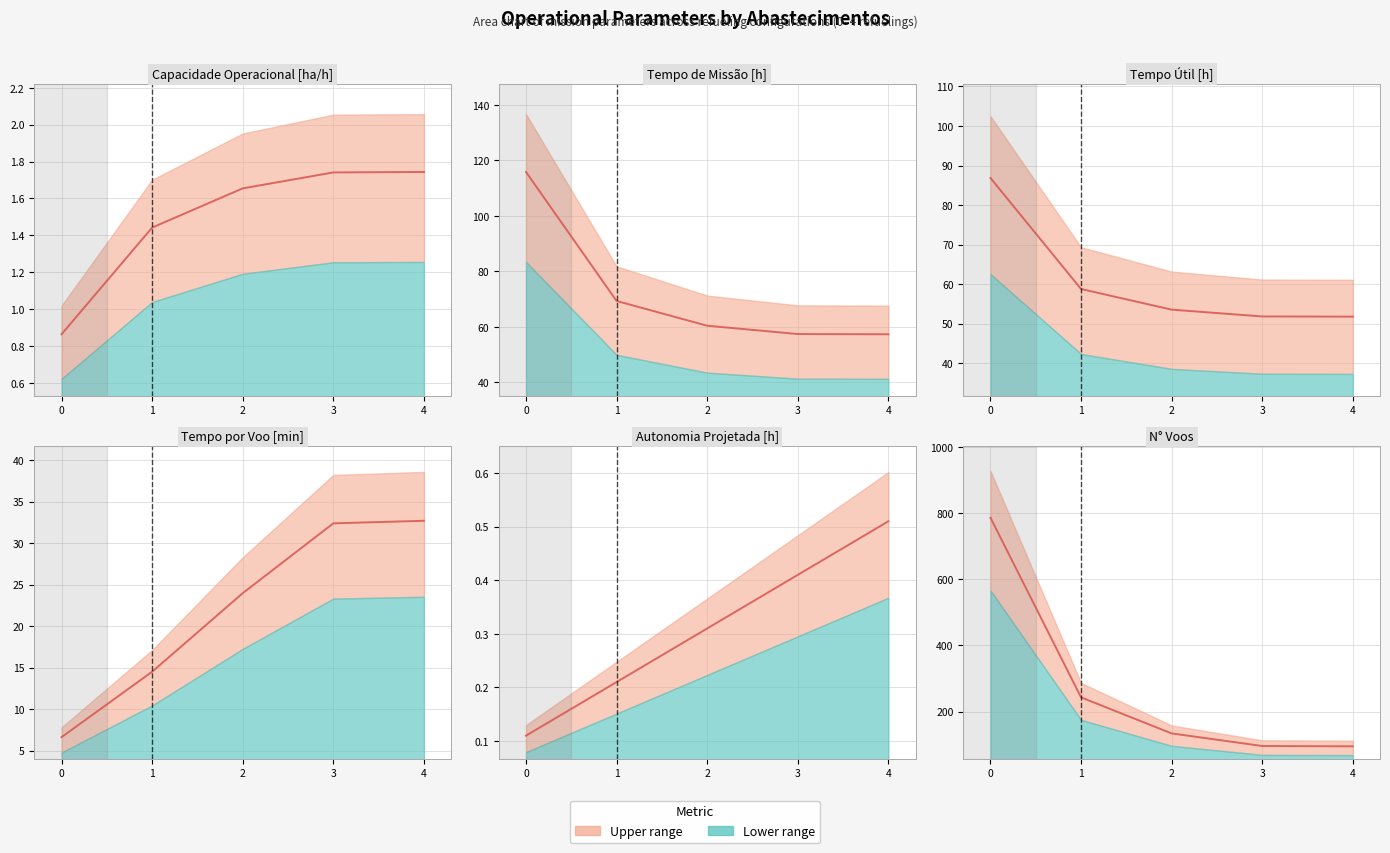

Reading left to right, transcribe all the data shown in this chart.

0=786	1=243	2=134	3=96	4=95